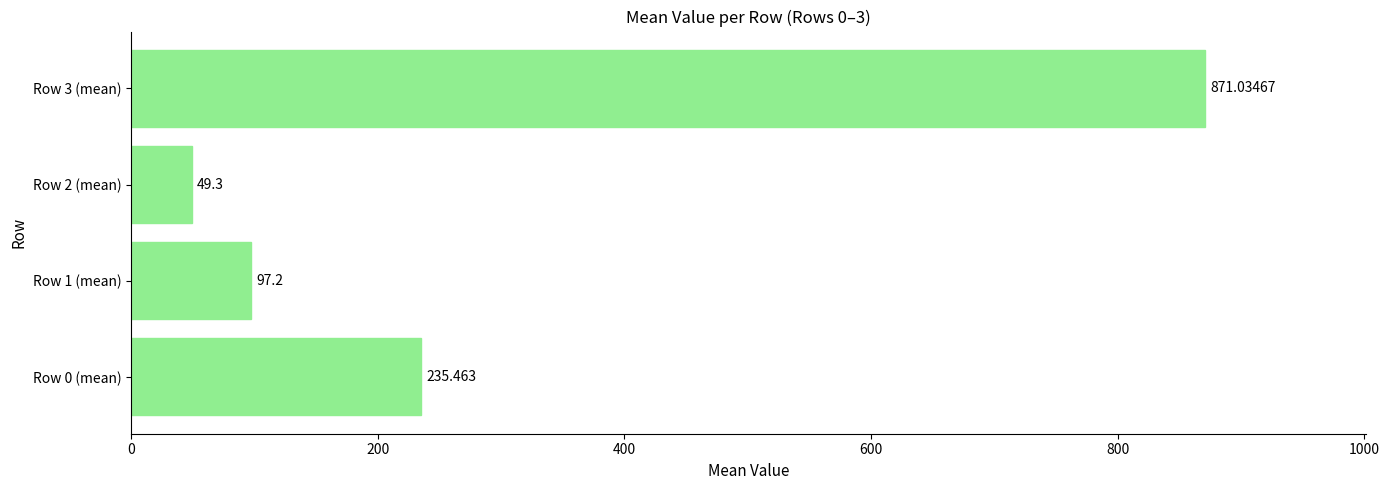

What is the minimum value shown in the chart?

49.3